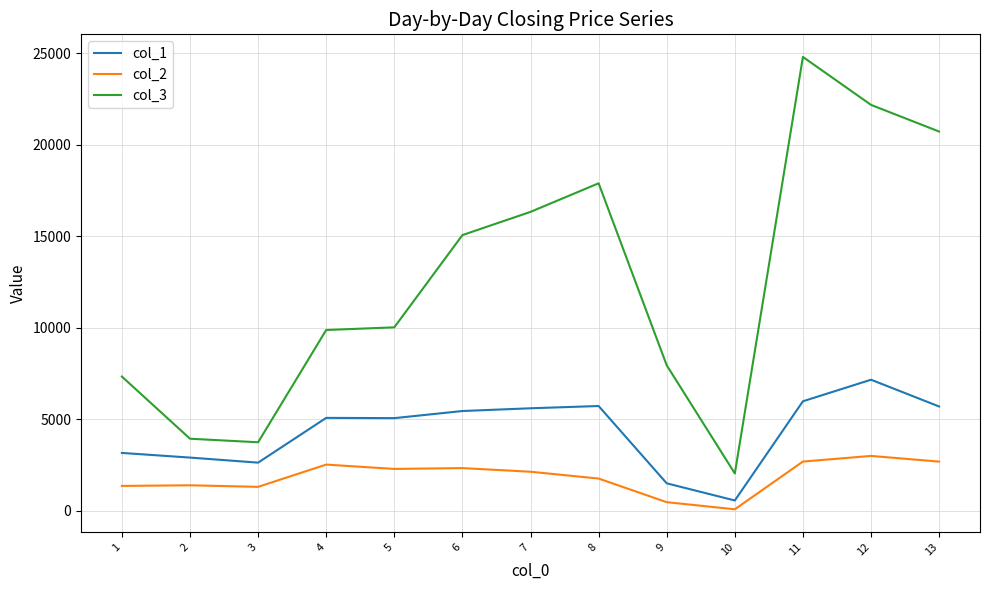

True or false: col_3 and col_1 intersect in this chart.

False